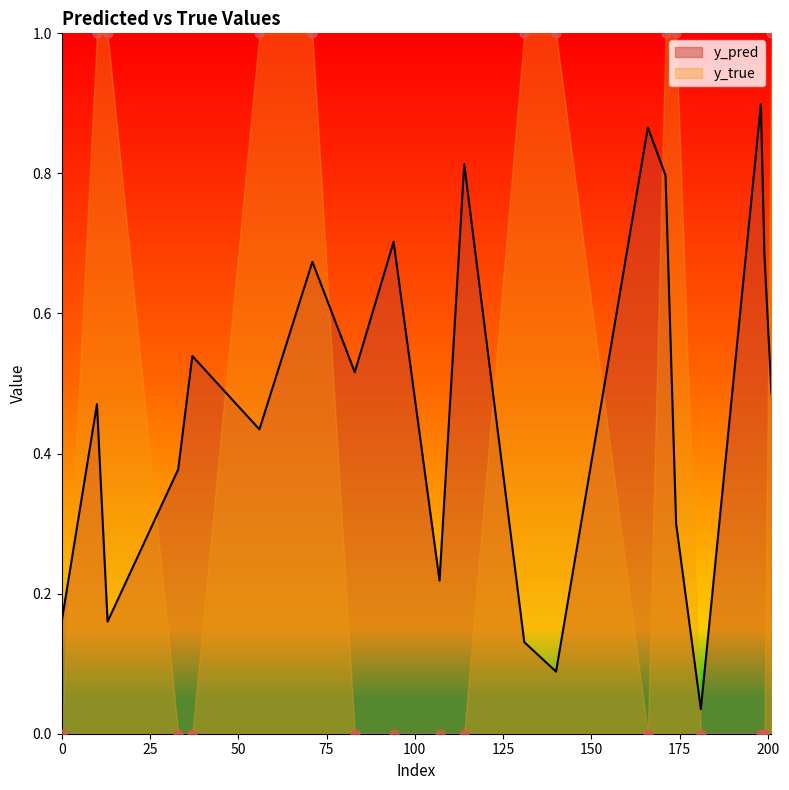

At which category is the sum across all series the highest?

171